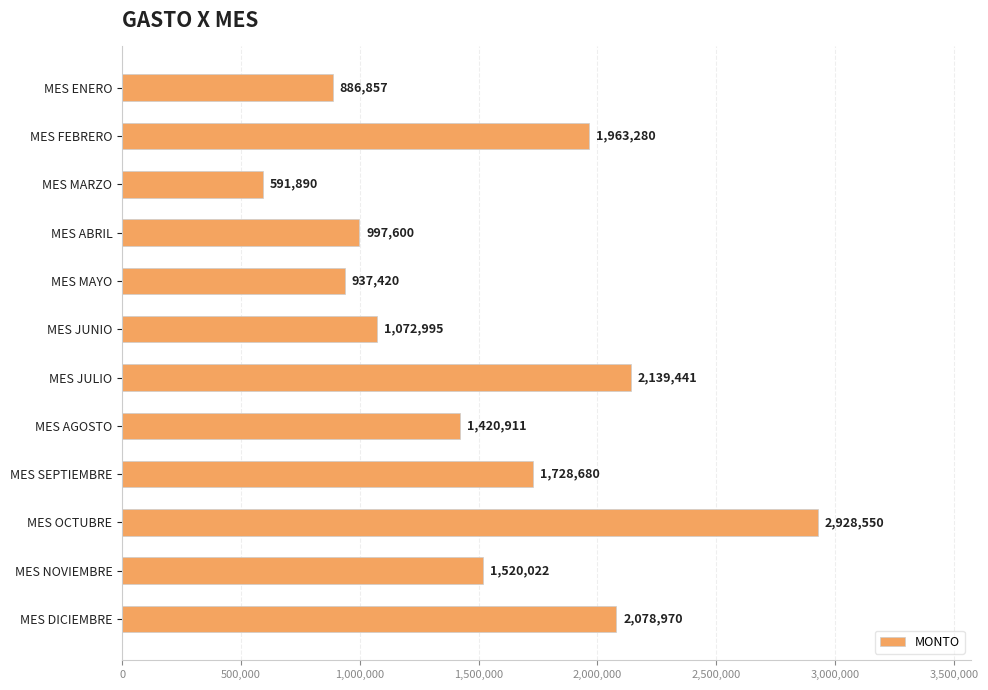

What is the sum of all values?

18266616